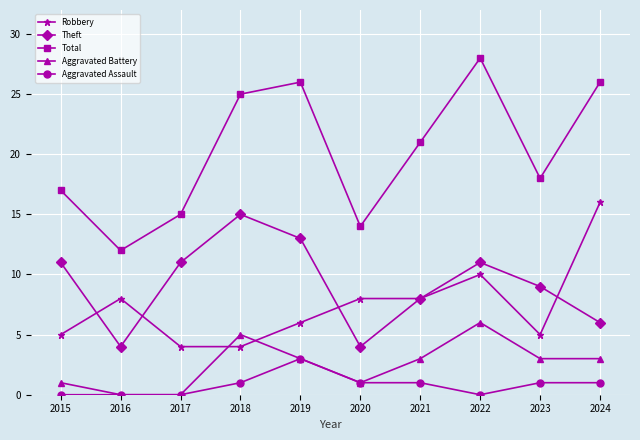

What is the value of the Theft point at the 3rd from the left?

11